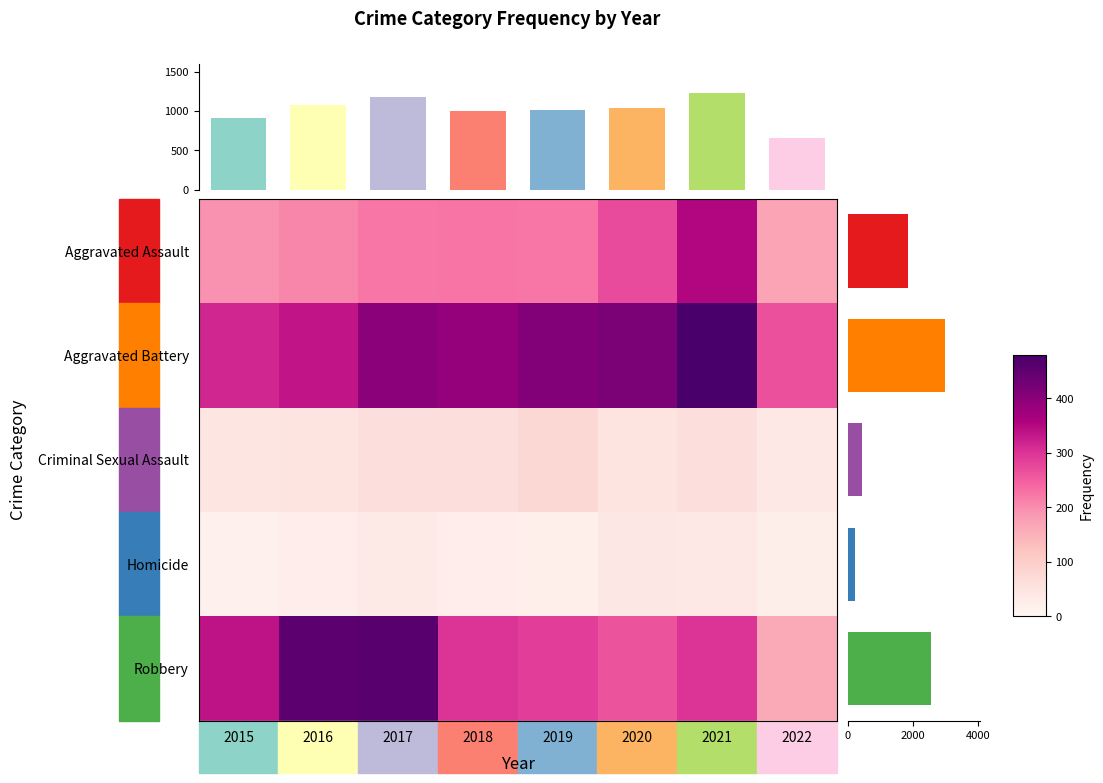

How many distinct data groups are displayed?

5